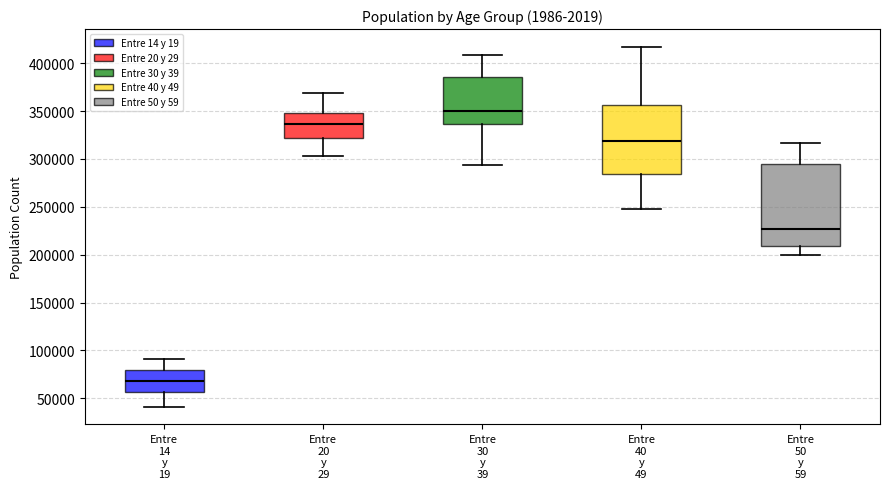

Reading left to right, read every box against the y-axis: the position of its median line, the range the box covers, and the ends of its whiskers. The values are not printed on the chart, so give them approximately, as read against the axis.

Entre 14 y 19: median 70000, box 55000 to 80000, whiskers 40000 to 90000
Entre 20 y 29: median 335000, box 320000 to 350000, whiskers 305000 to 370000
Entre 30 y 39: median 350000, box 335000 to 385000, whiskers 295000 to 410000
Entre 40 y 49: median 320000, box 285000 to 355000, whiskers 250000 to 415000
Entre 50 y 59: median 225000, box 210000 to 295000, whiskers 200000 to 315000